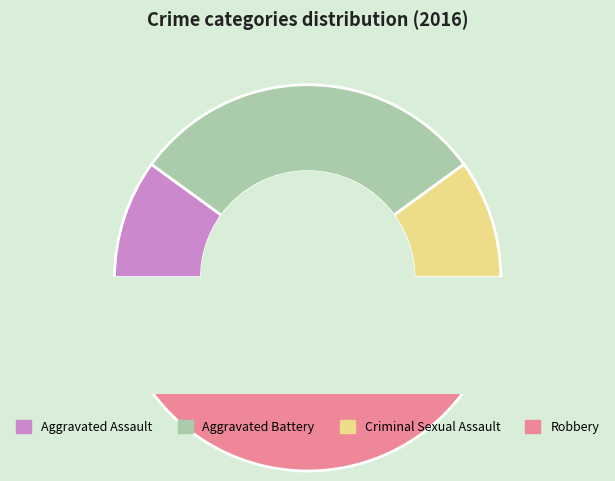

Is there a majority slice in this chart?

No